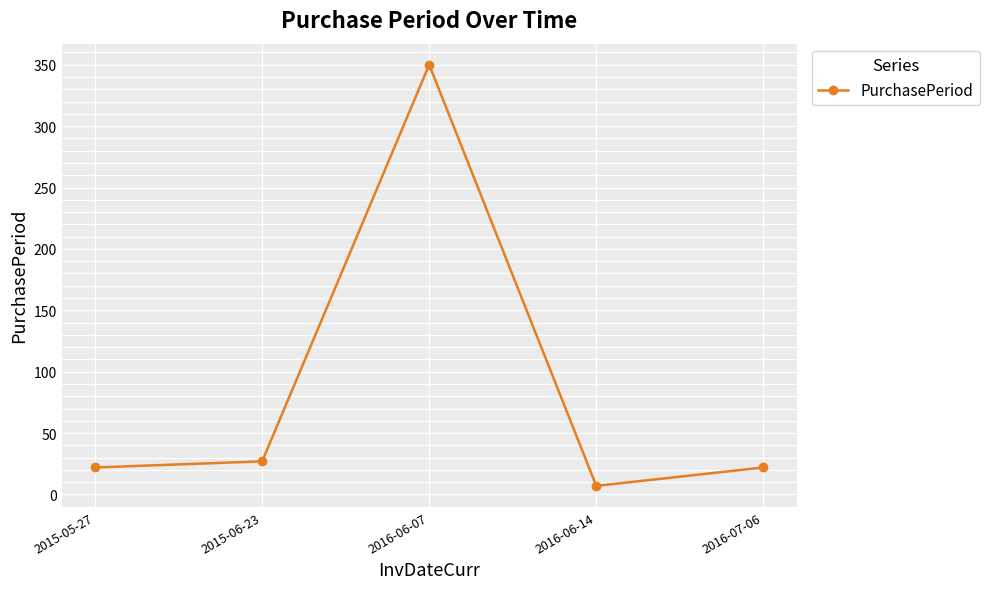

How many categories are shown in the chart?

5